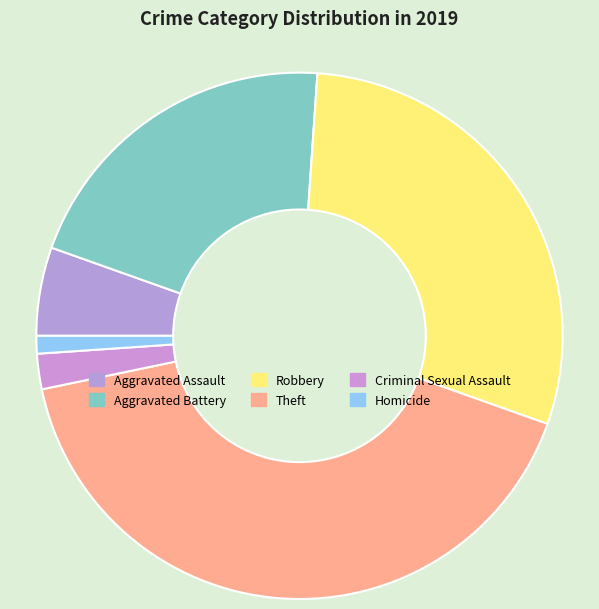

Rank the categories by value from lowest to highest.

Homicide, Criminal Sexual Assault, Aggravated Assault, Aggravated Battery, Robbery, Theft